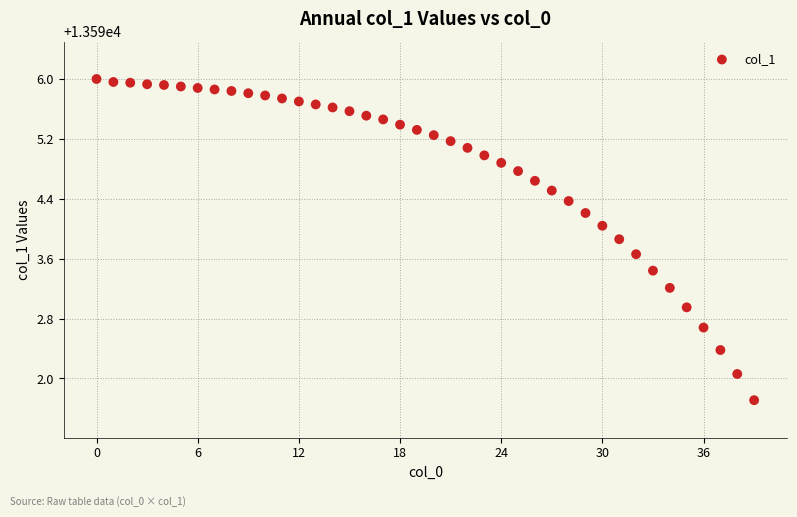

What is the range of Y values (max minus min)?

4.3